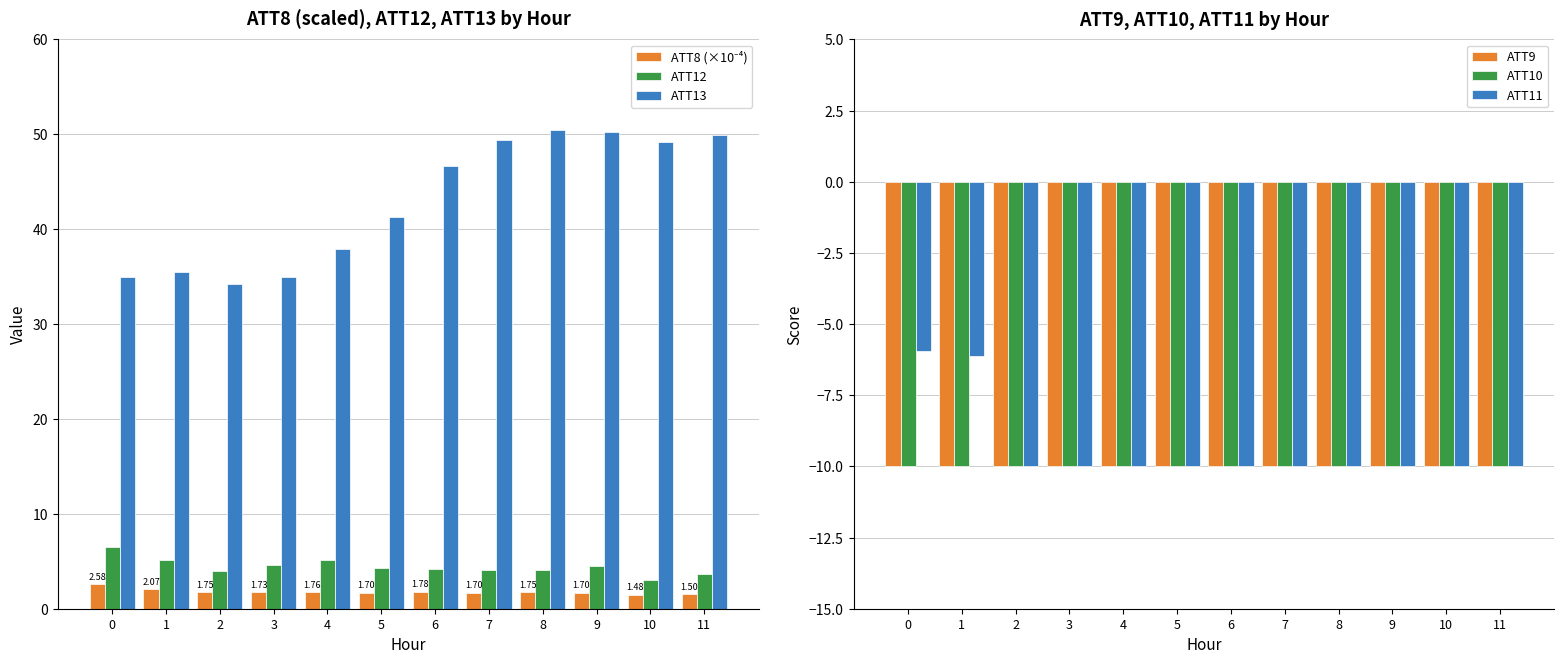

How many bars are there in total?

72